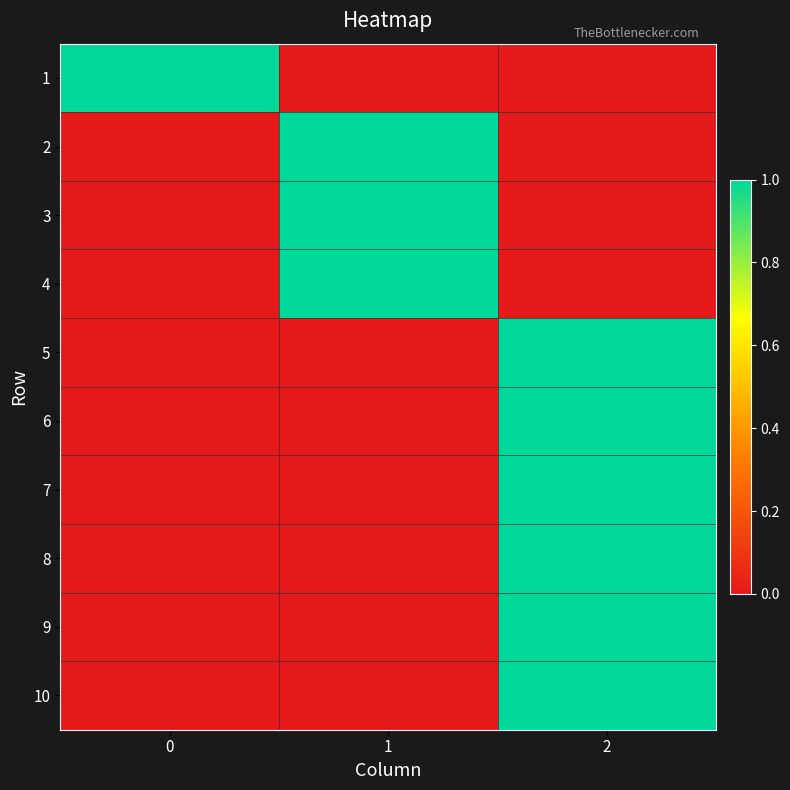

What is the total value across all series at 0?

1